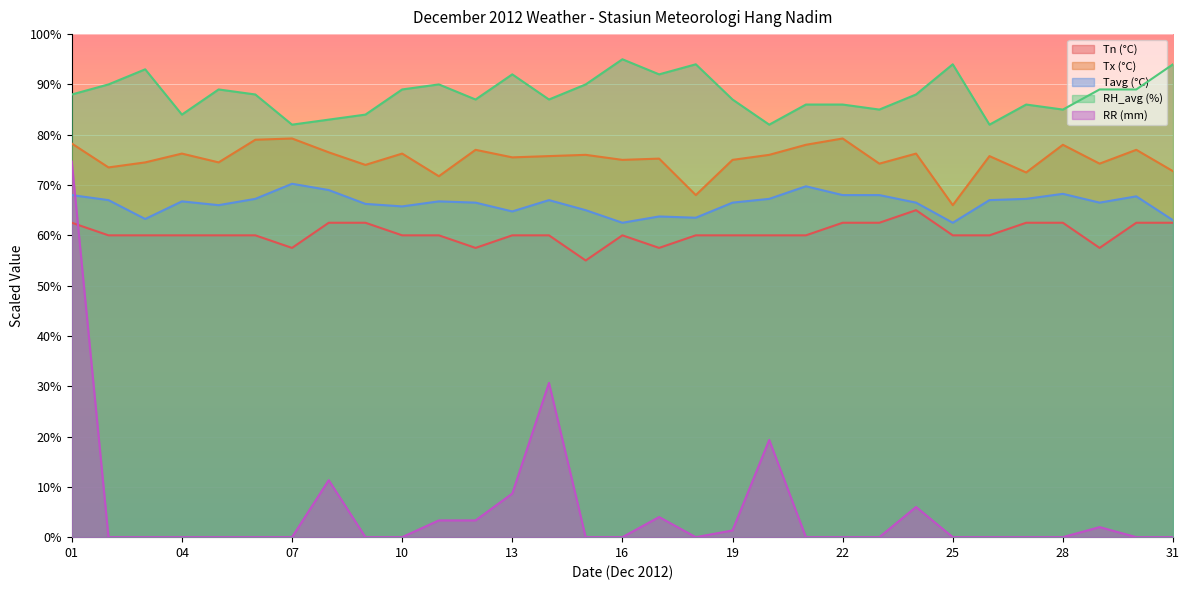

What is the difference between the maximum and minimum values in the Tavg series?

7.8